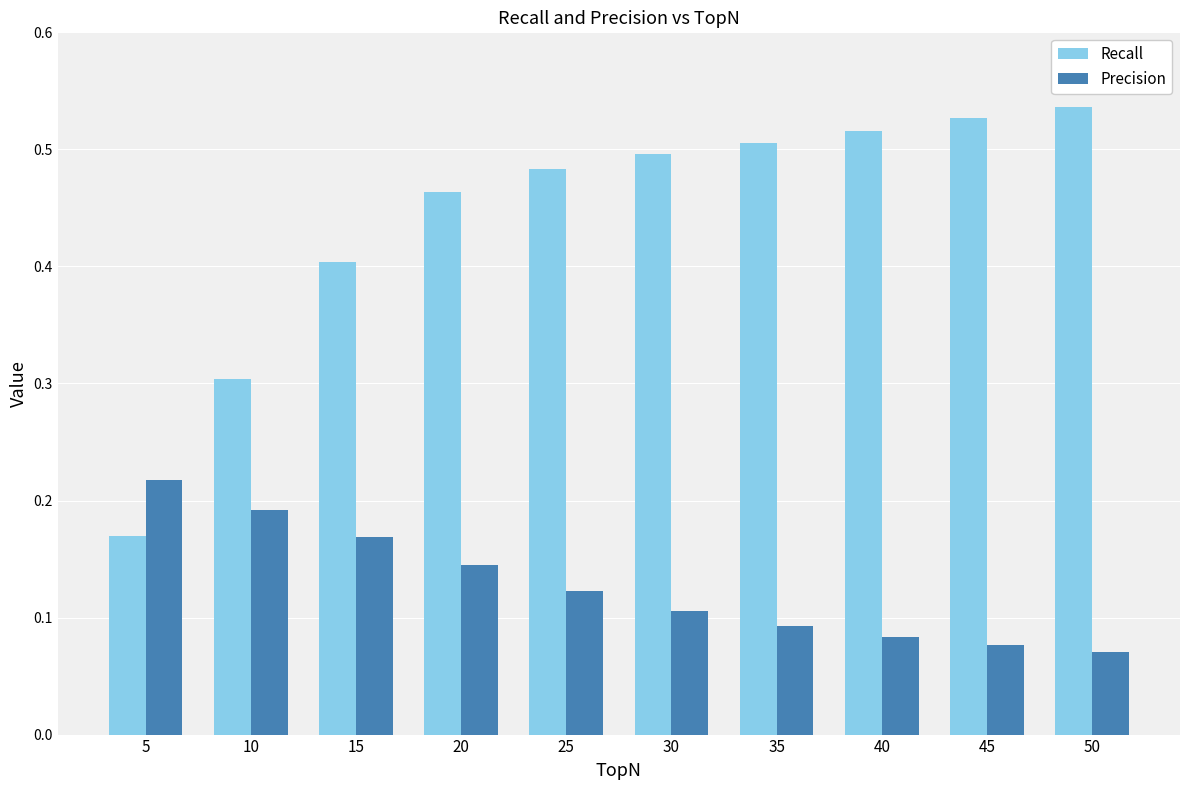

Does the chart contain any negative values?

No